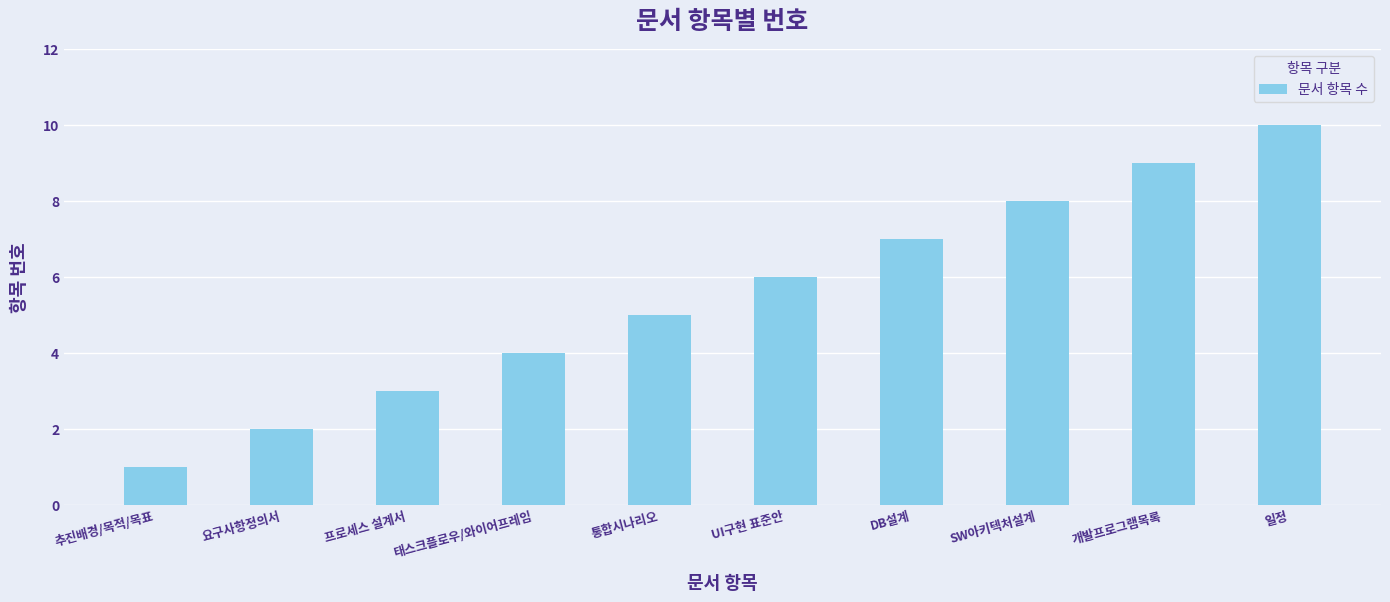

Is it true that the value at 통합시나리오 is 5?

True